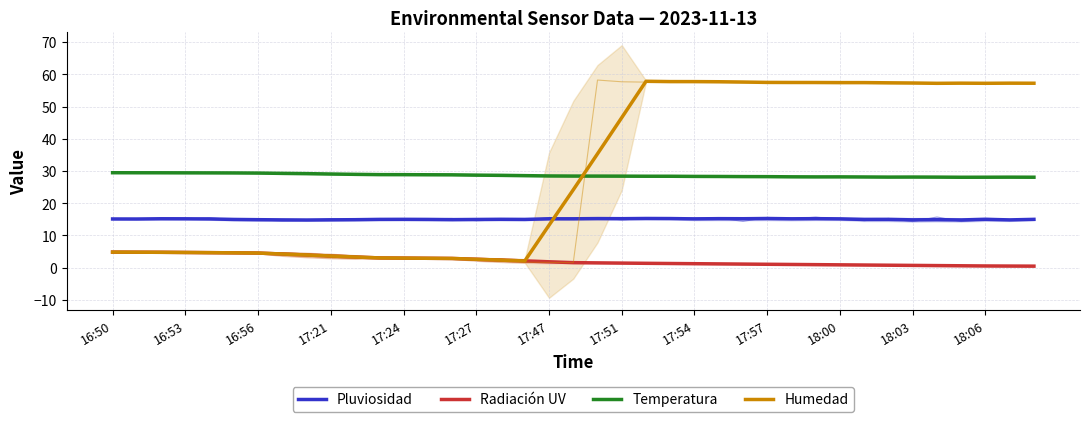

What is the difference between the second highest and minimum values in the Radiación UV series?

4.3